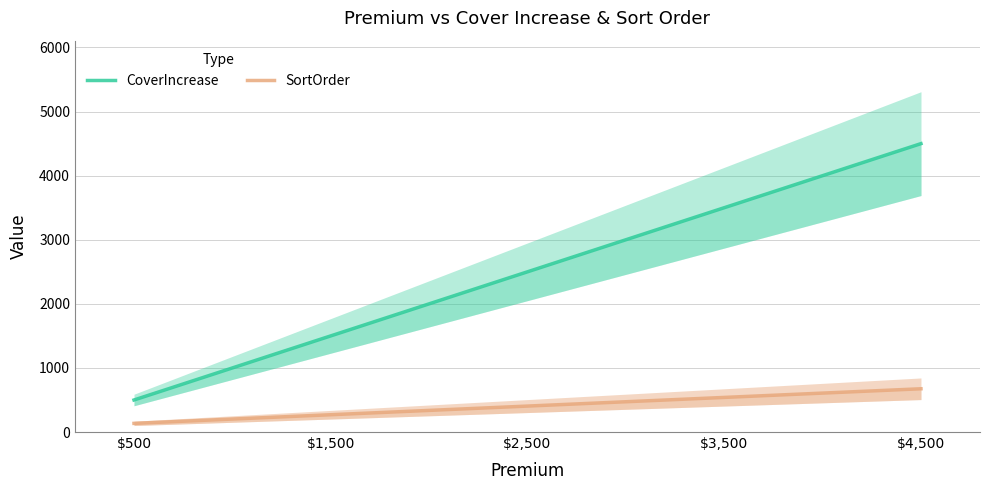

Which series has the largest range (max minus min)?

CoverIncrease